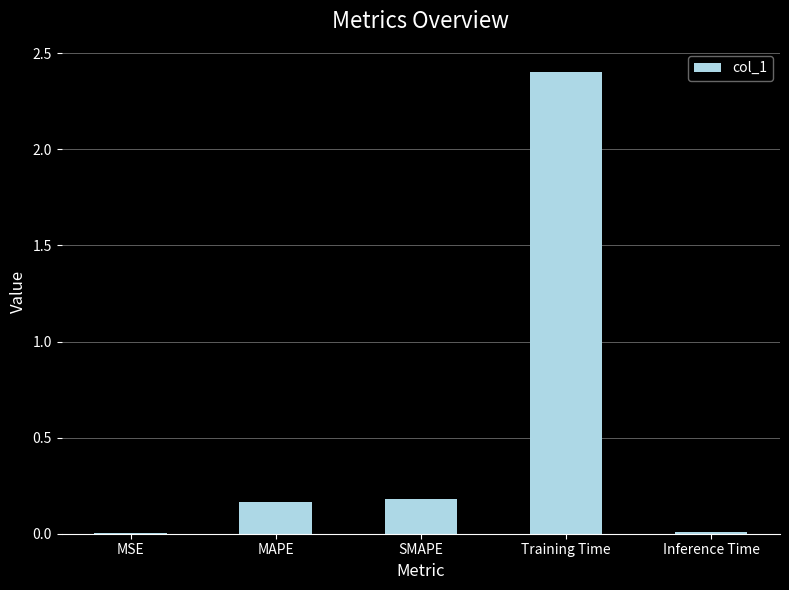

What is the sum of the values at MAPE and SMAPE?

0.3